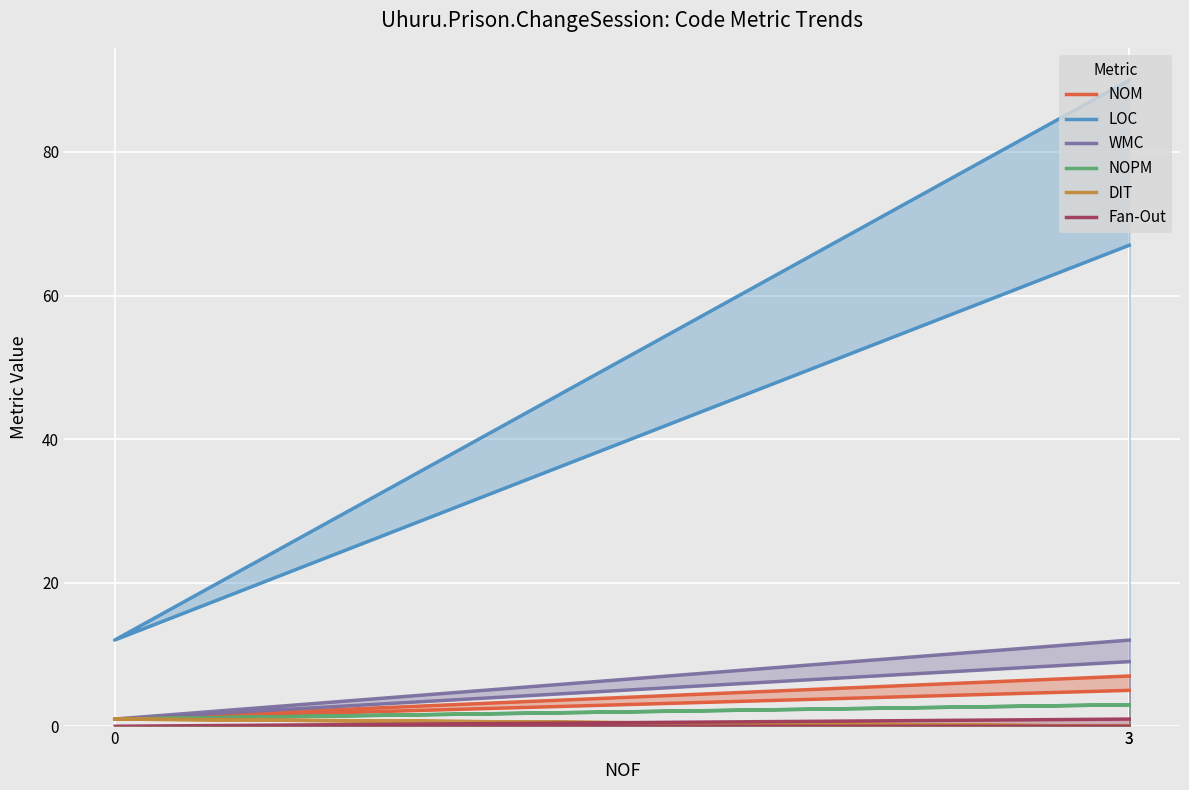

Reading right to left, extract all data points from this chart.

NOM: 3=5	0=1	3=7
LOC: 3=67	0=12	3=90
WMC: 3=9	0=1	3=12
NOPM: 3=3	0=1	3=3
DIT: 3=0	0=1	3=0
Fan-Out: 3=0	0=0	3=1